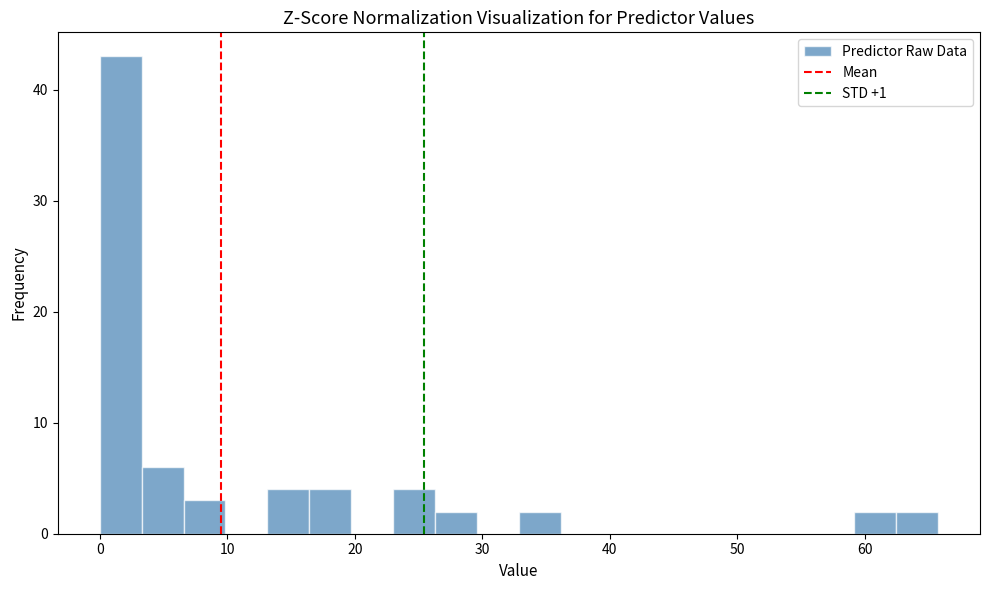

Around what value on the x-axis is the tallest bar? Give the approximate position of its centre, as read against the axis.

2